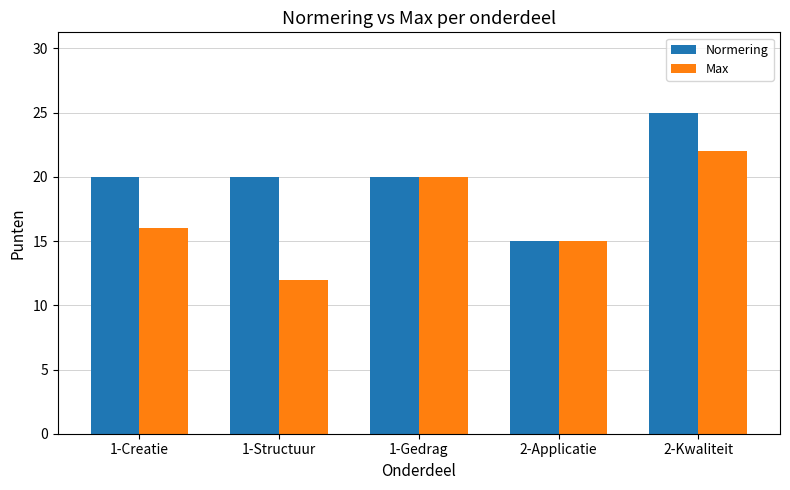

How many distinct data groups are displayed?

2